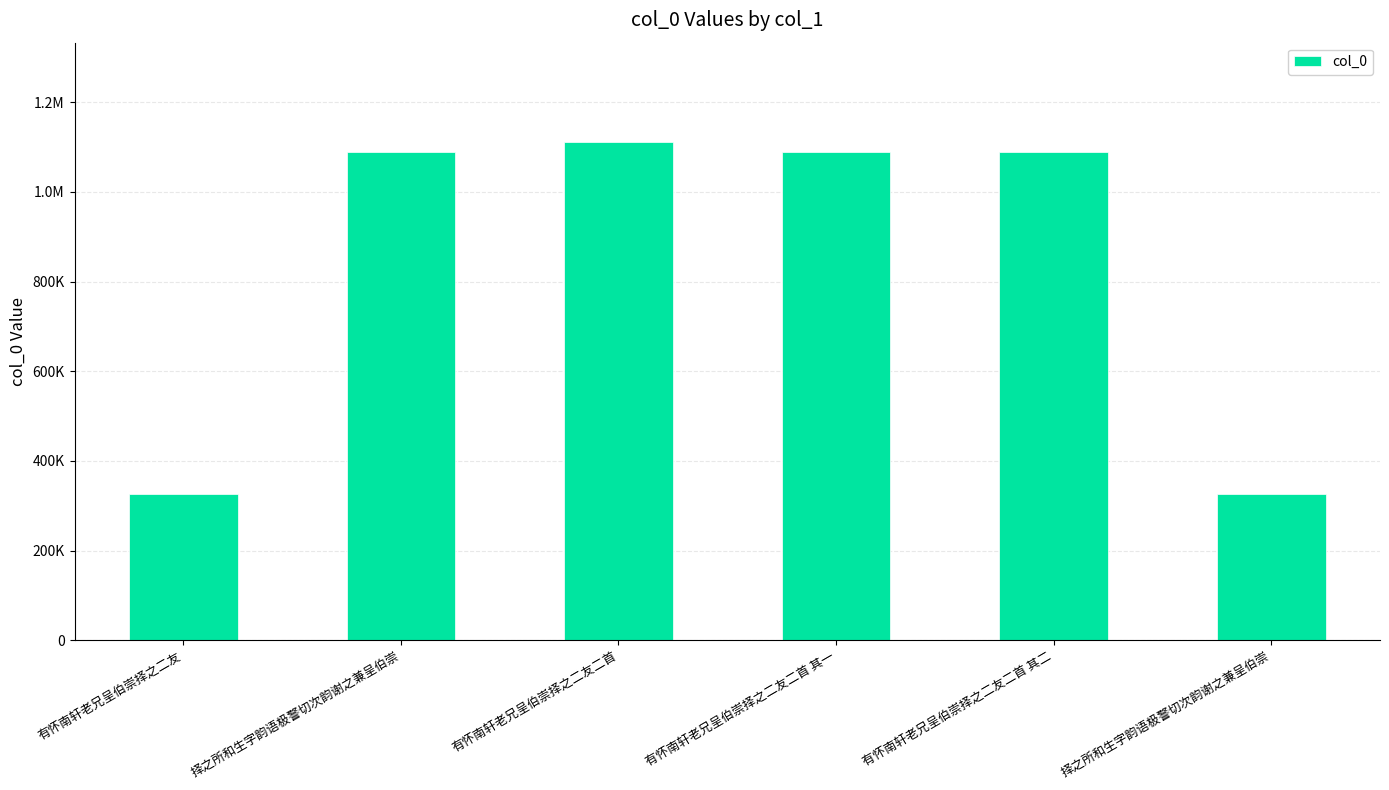

What is the sum of the values at 有怀南轩老兄呈伯崇择之二友 and 择之所和生字韵语极警切次韵谢之兼呈伯崇?

1415388